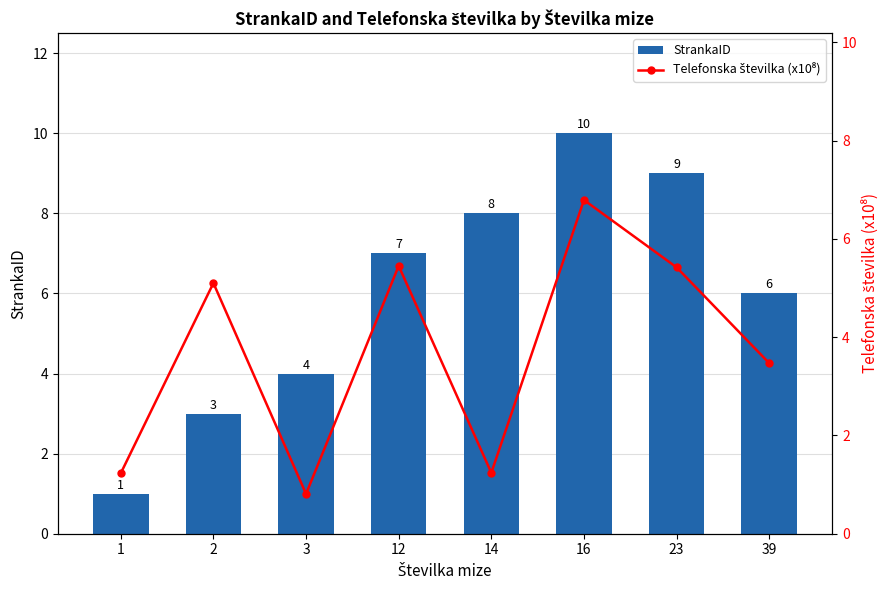

What is the spread (max minus min) of values at 1?

0.2